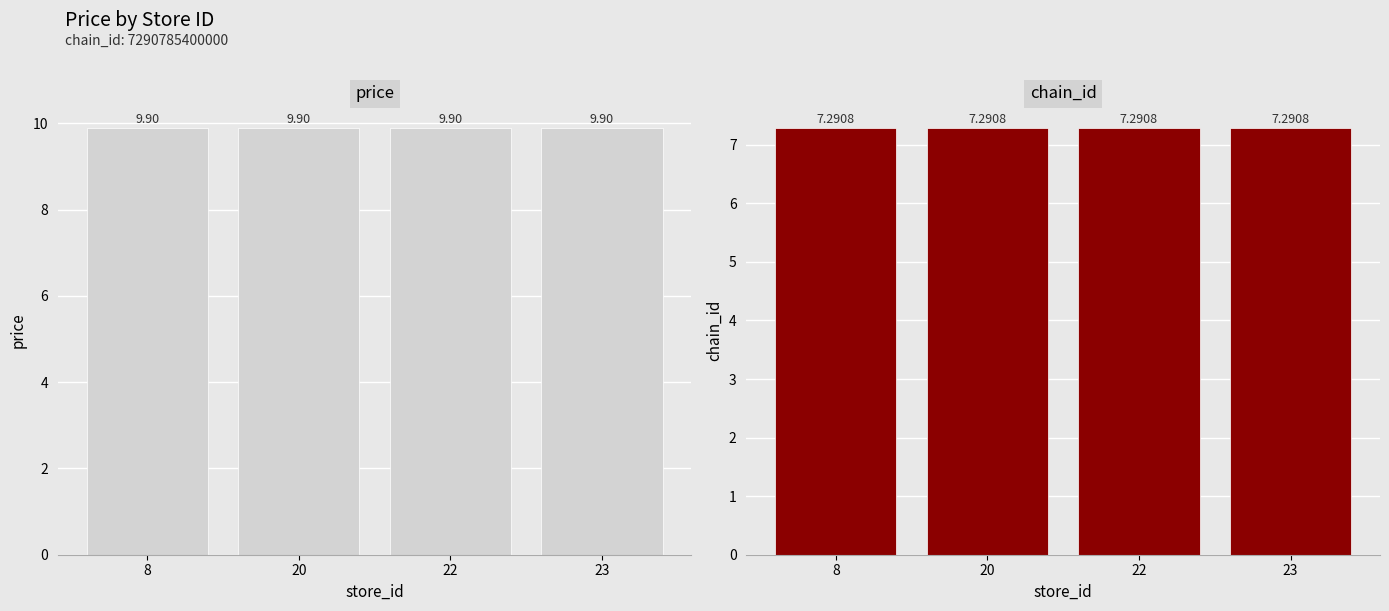

Between 8 and 20, which series saw the biggest shift?

price